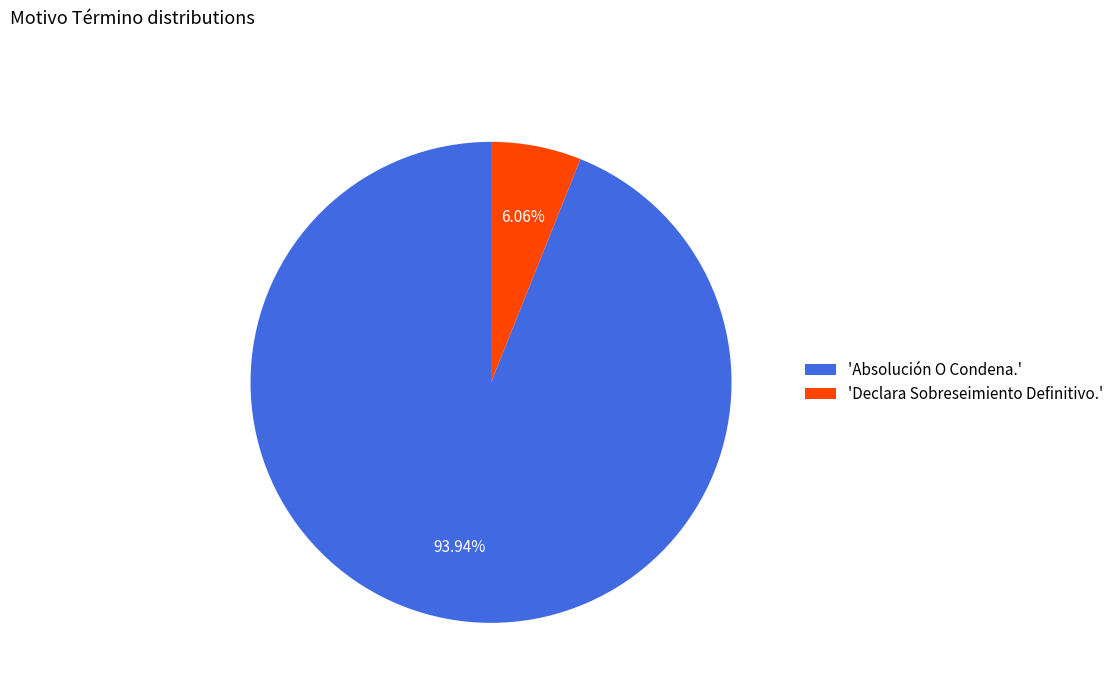

Is the sum of 'Declara Sobreseimiento Definitivo.' and 'Absolución O Condena.' greater than half?

Yes